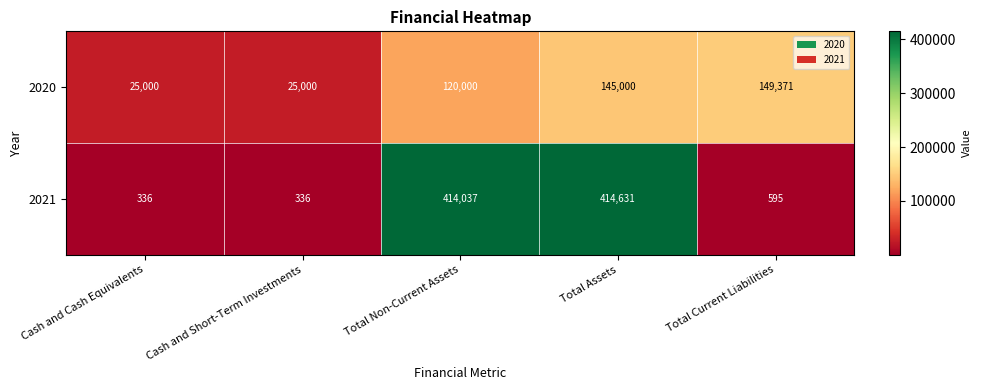

What is the minimum value for 2020?

25000